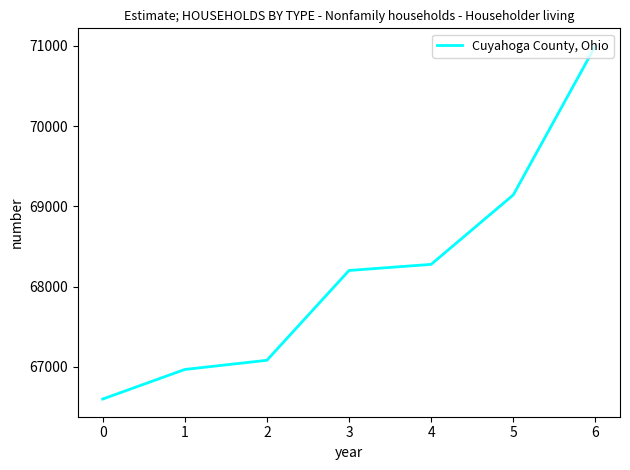

What is the minimum value shown in the chart?

66600.0